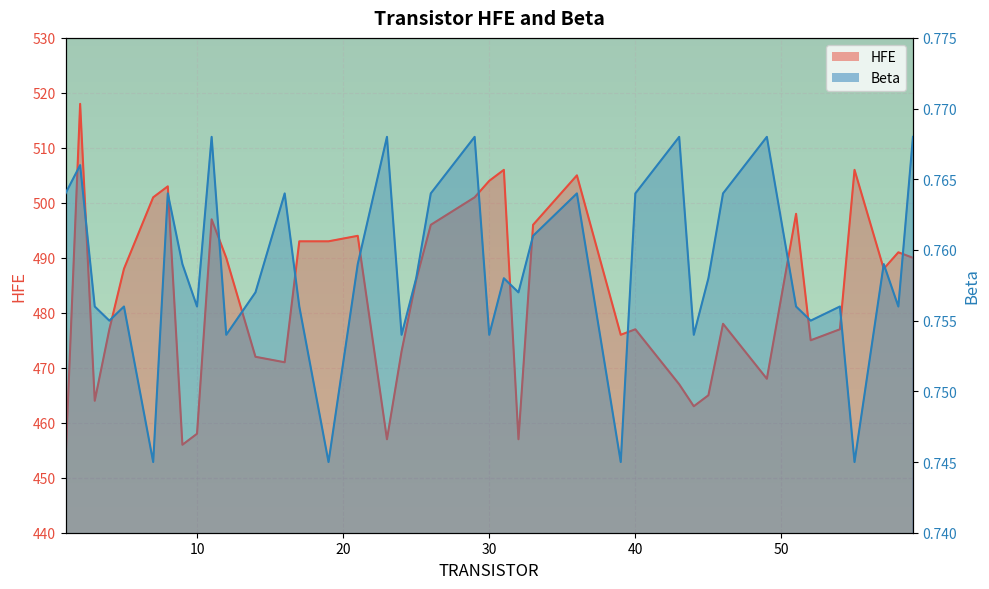

What is the greatest value displayed?

518.0